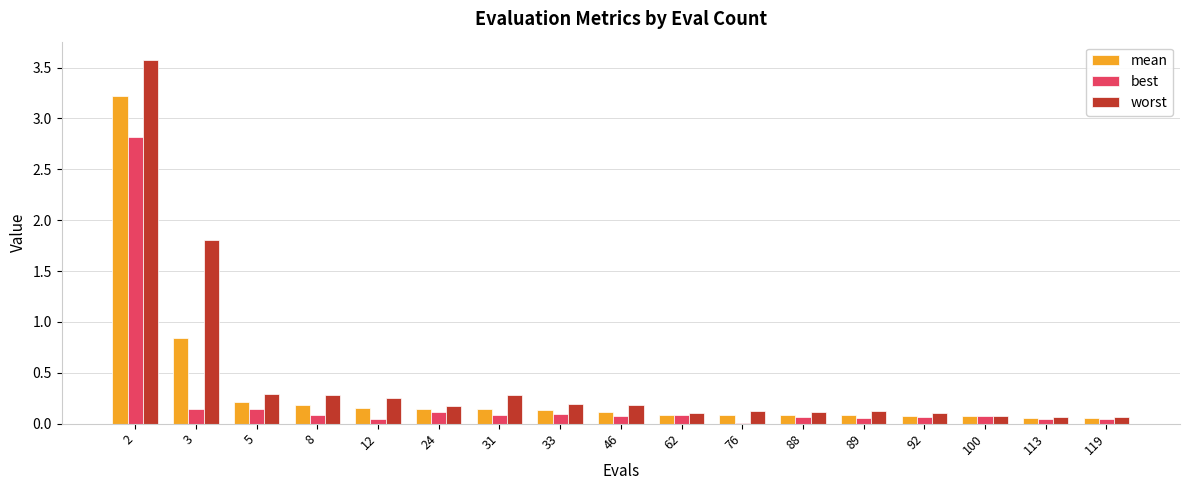

The best series shows 0.0 at 119. True or false?

True